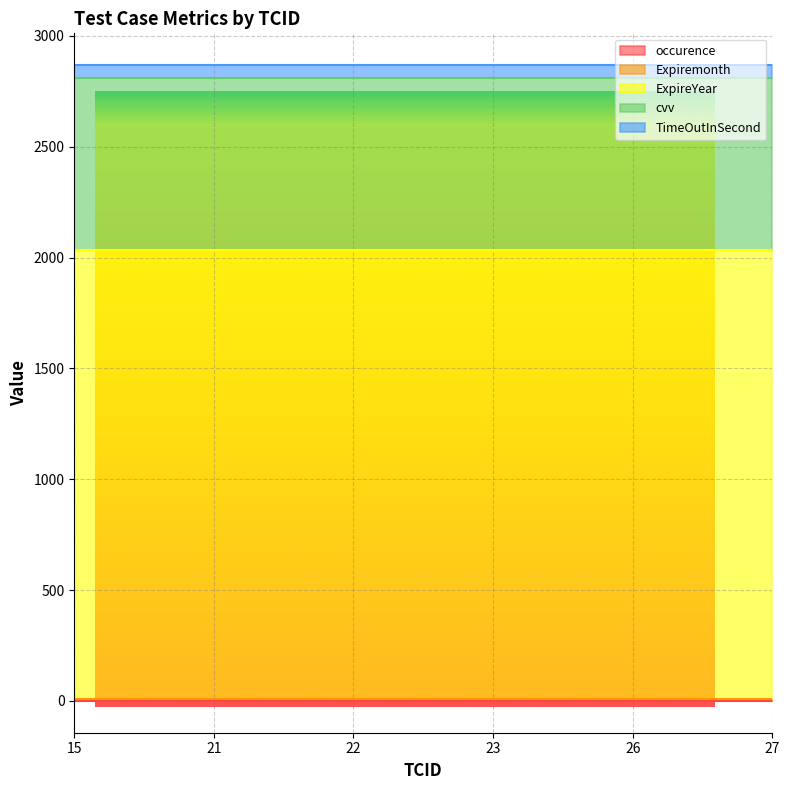

Count the number of categories in the chart.

6